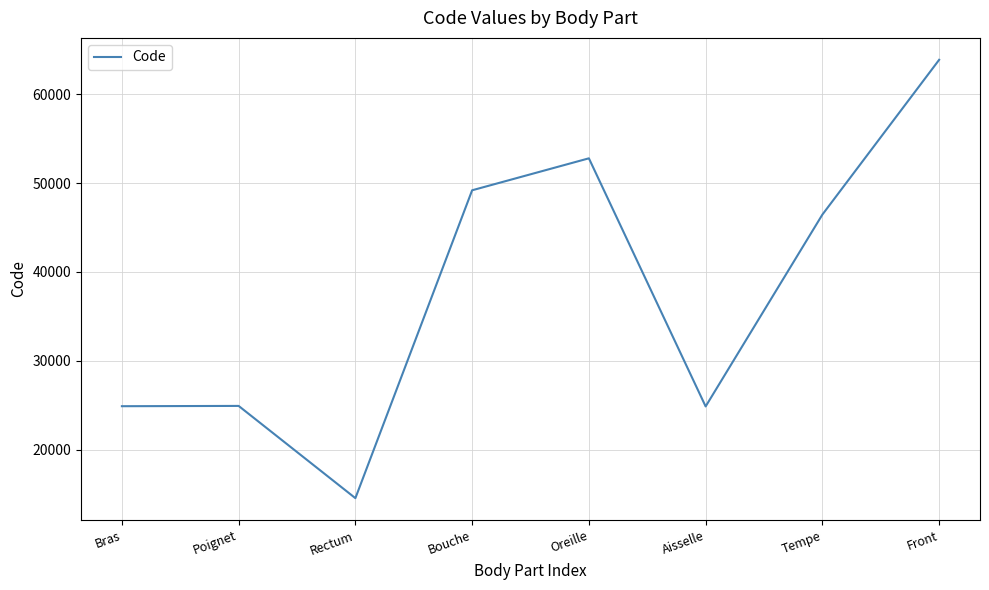

What is the difference between the values at Front and Aisselle?

39000